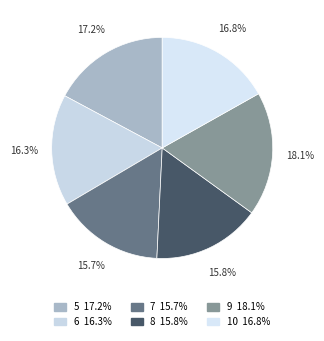

Approximately how many times larger is the value at 10 compared to 5?

1.0